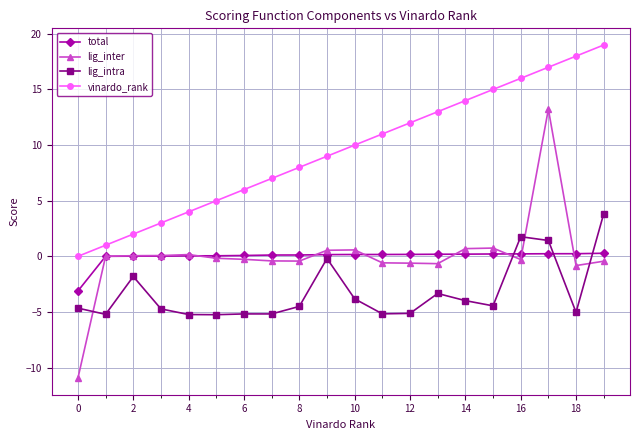

What is the maximum value shown in the chart?

19.0